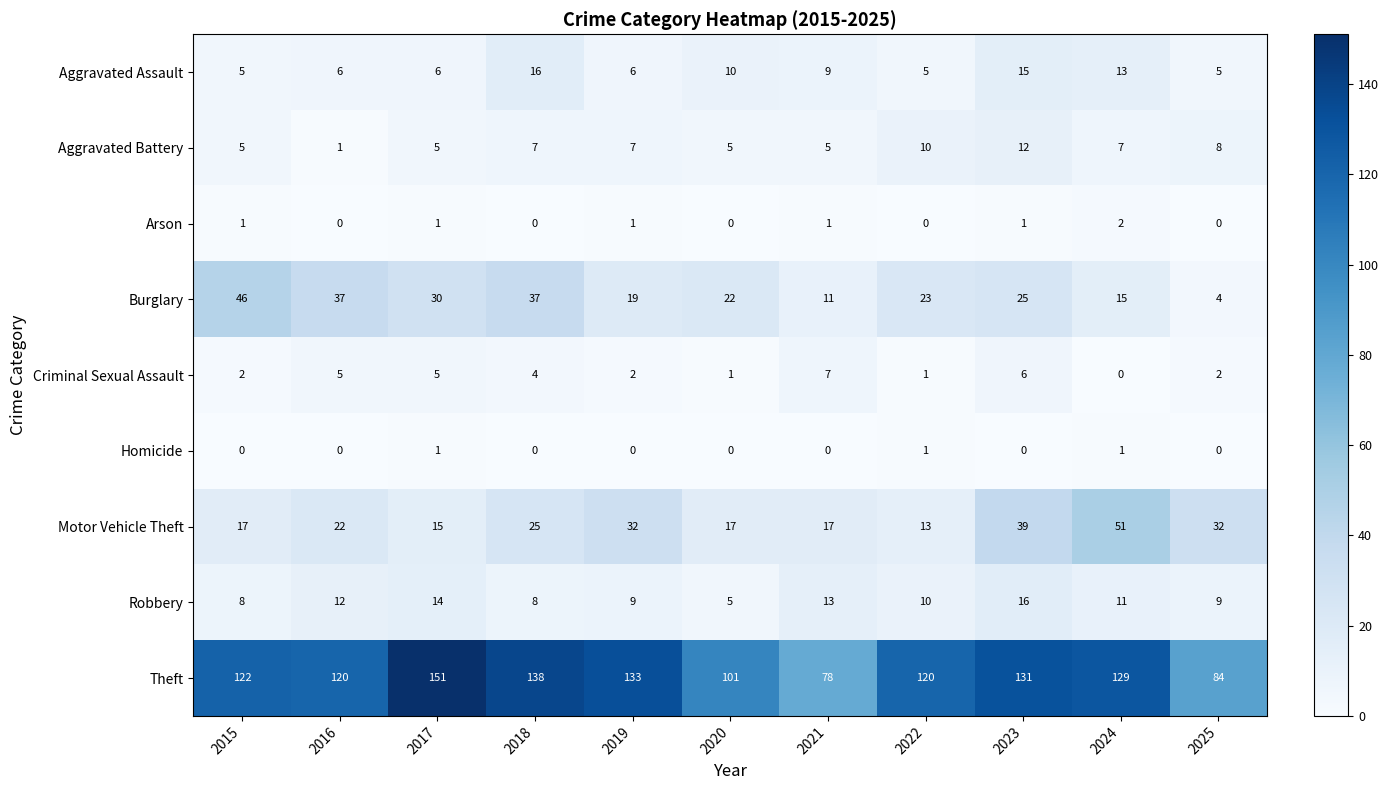

Which series has the largest total across all categories?

Theft